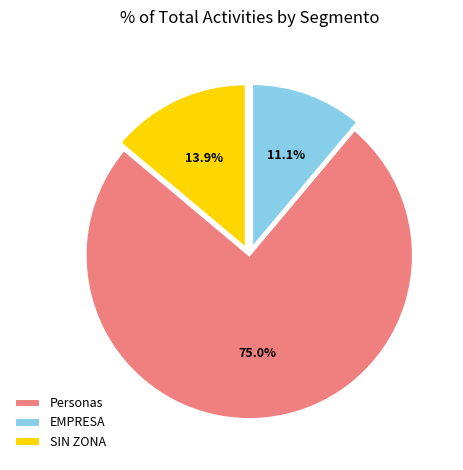

Which slice is the largest?

Personas